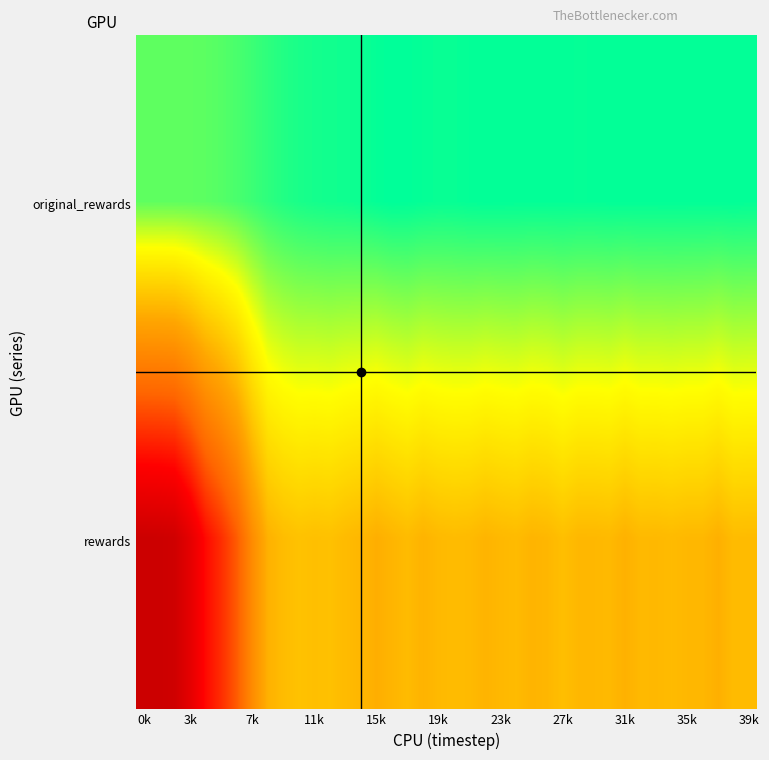

Which category has the highest value across all series?

16